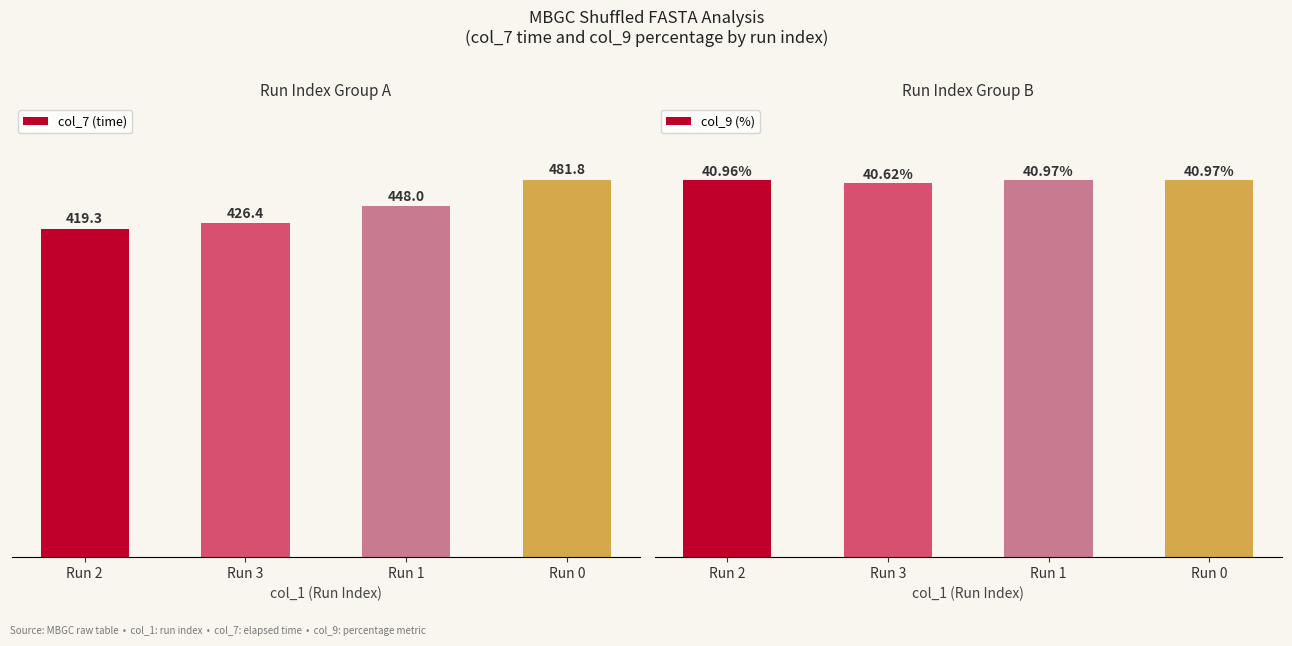

Count the number of categories in the chart.

4